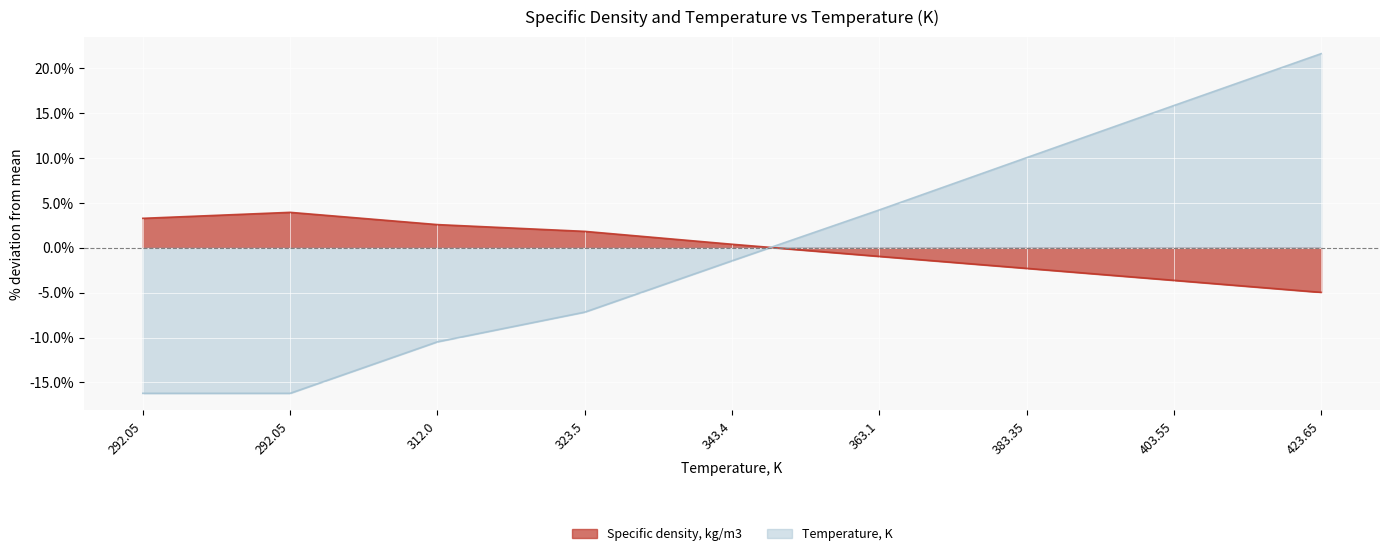

Does the chart display data point markers on the line(s)?

No